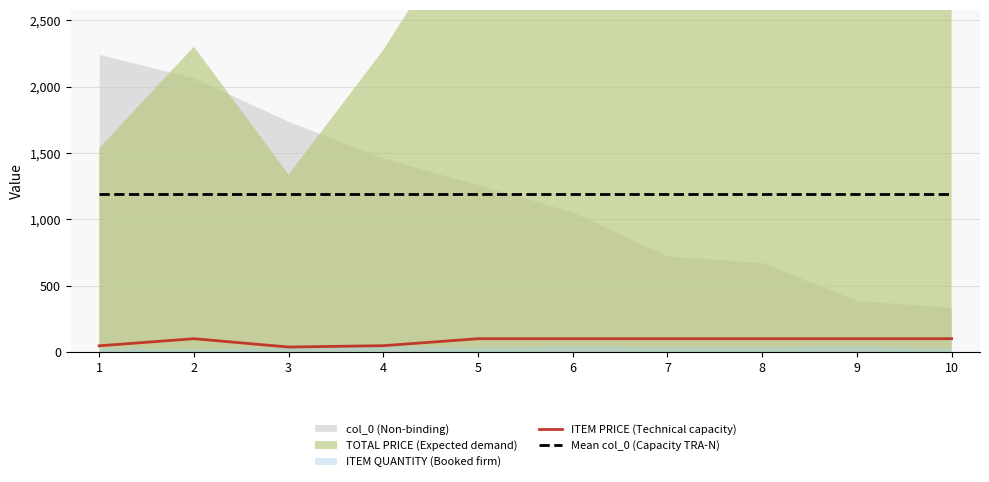

What is the highest value of the Mean col_0 (Capacity TRA-N) series?

1194.0